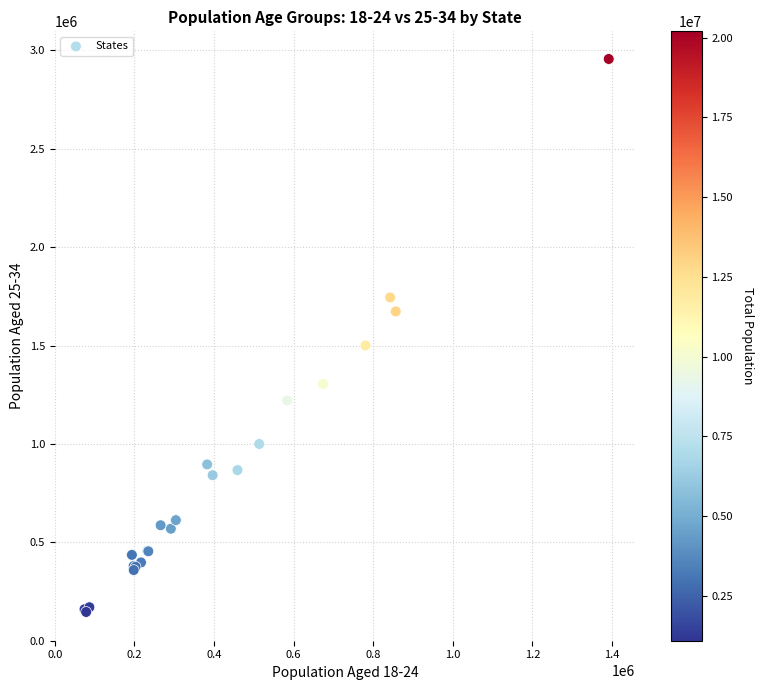

What Y value in the scatter plot is closest to 1550990?

1500324